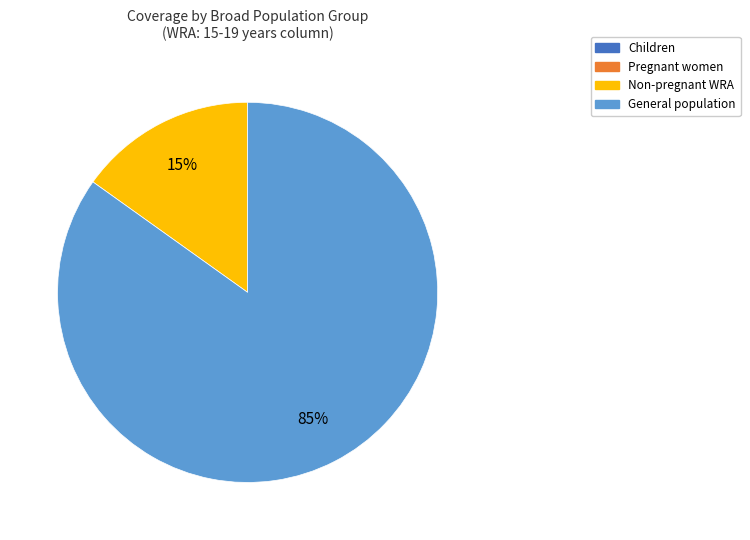

To the nearest percent, what is the average slice percentage?

50%